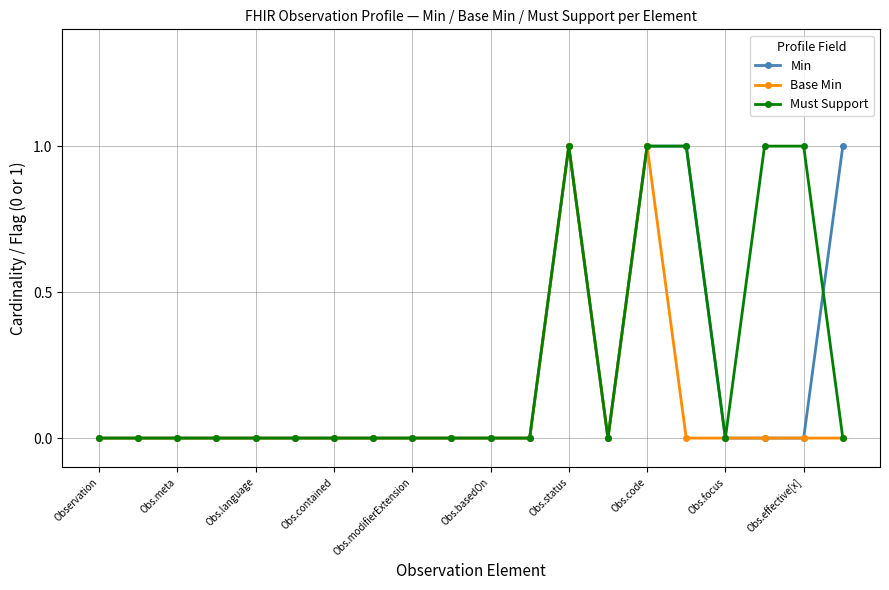

What is the value of the Must Support point at the 16th from the left?

1